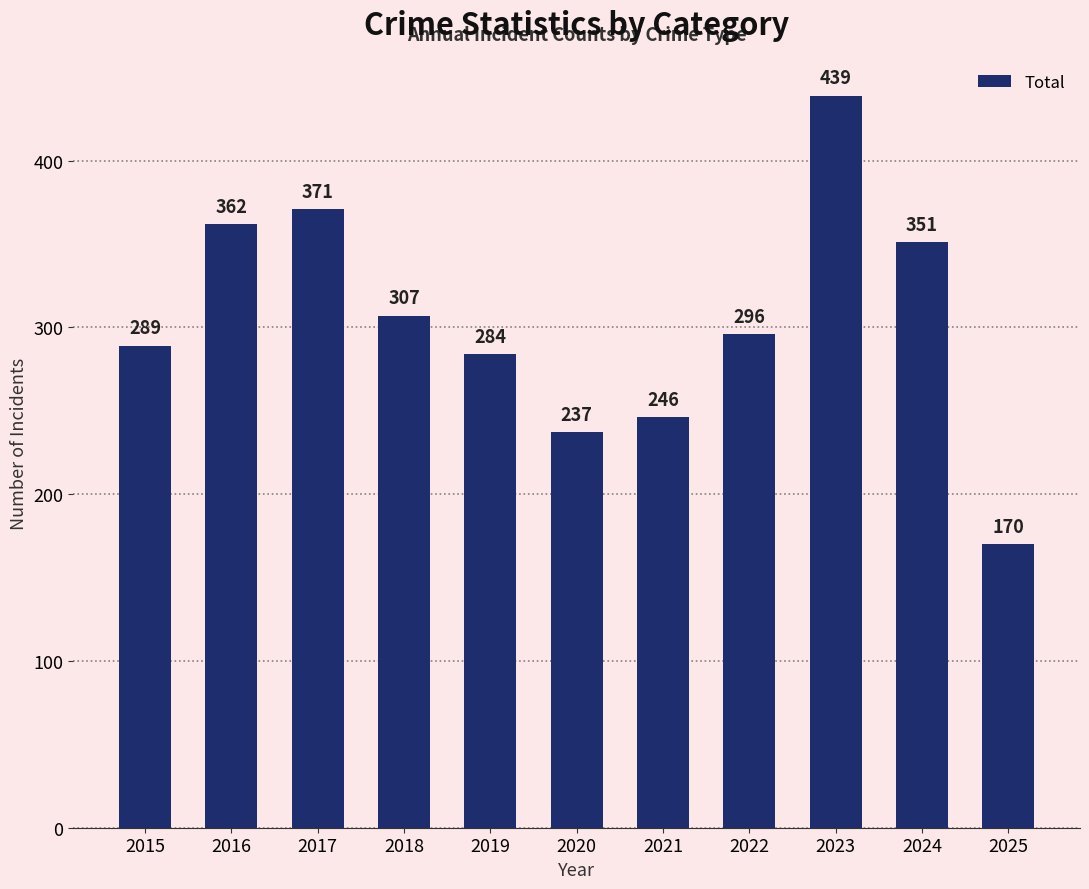

List the labels in order of value, smallest first.

2025, 2020, 2021, 2019, 2015, 2022, 2018, 2024, 2016, 2017, 2023